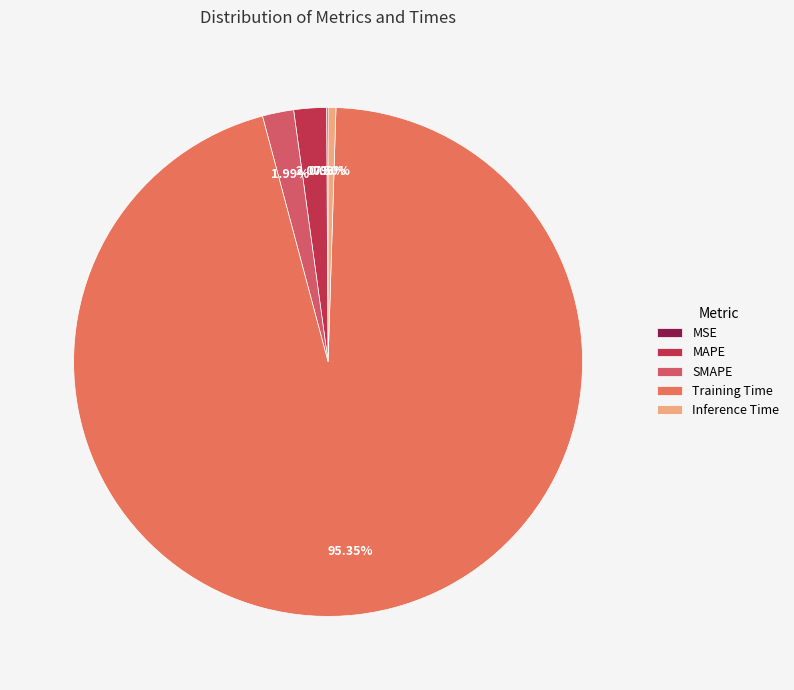

The SMAPE slice represents 2% of the pie. True or false?

True